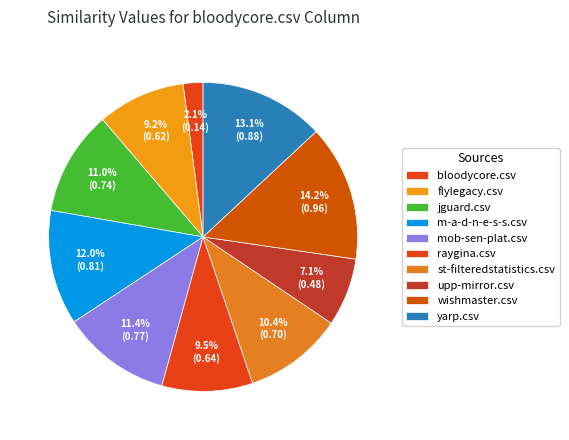

Which slice is the smallest?

bloodycore.csv